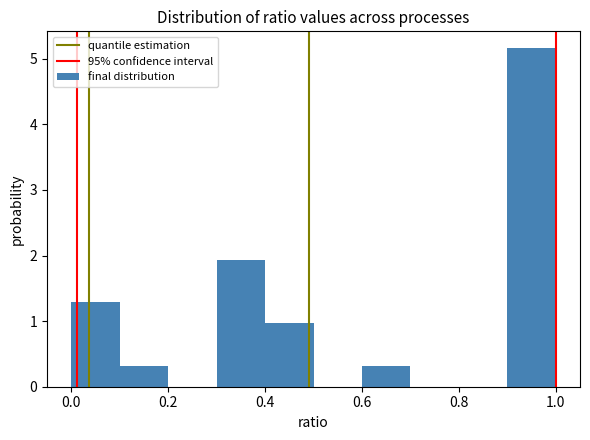

Over which range of the x-axis is the bar tallest?

0.9 to 1.0